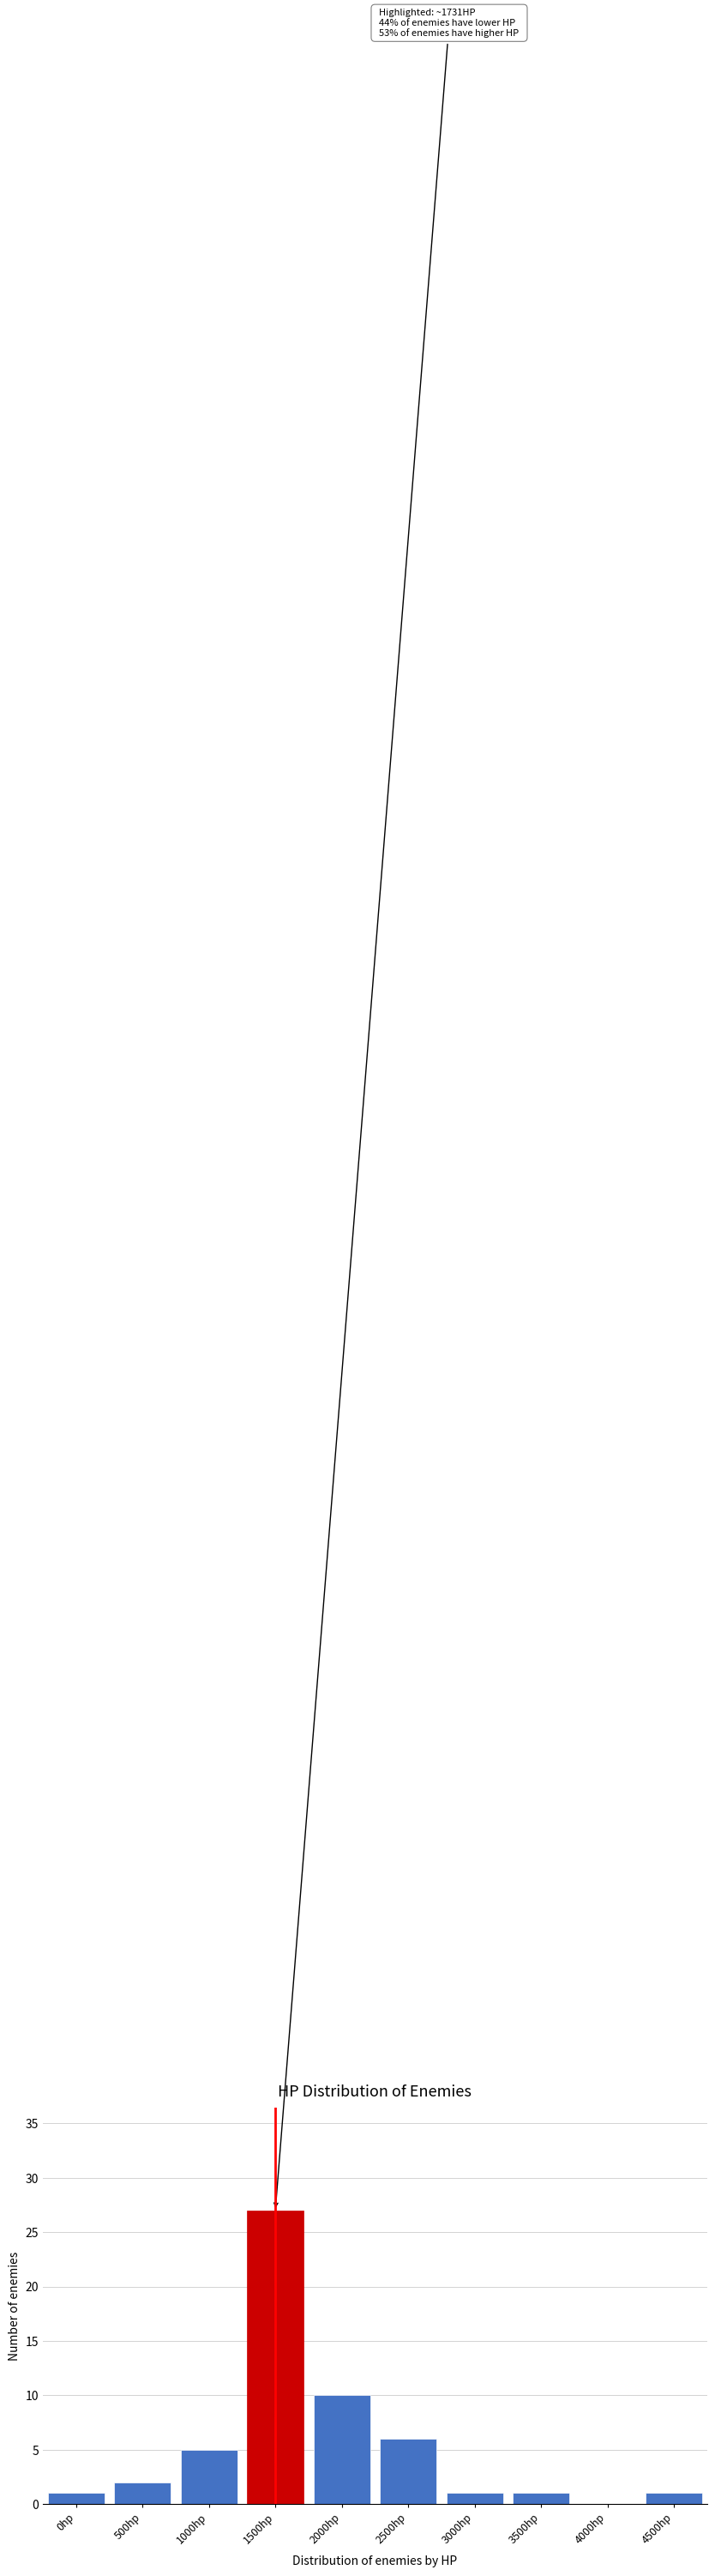

Reading left to right, list all the values displayed in this chart.

0hp=1	500hp=2	1000hp=5	1500hp=27	2000hp=10	2500hp=6	3000hp=1	3500hp=1	4000hp=0	4500hp=1